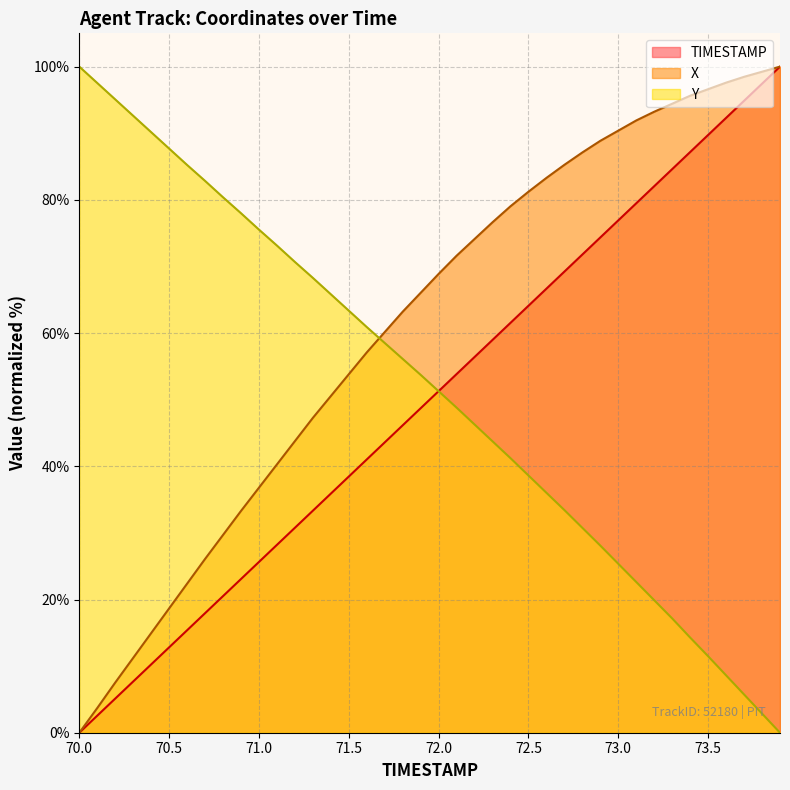

True or false: X and TIMESTAMP cross at least once.

False